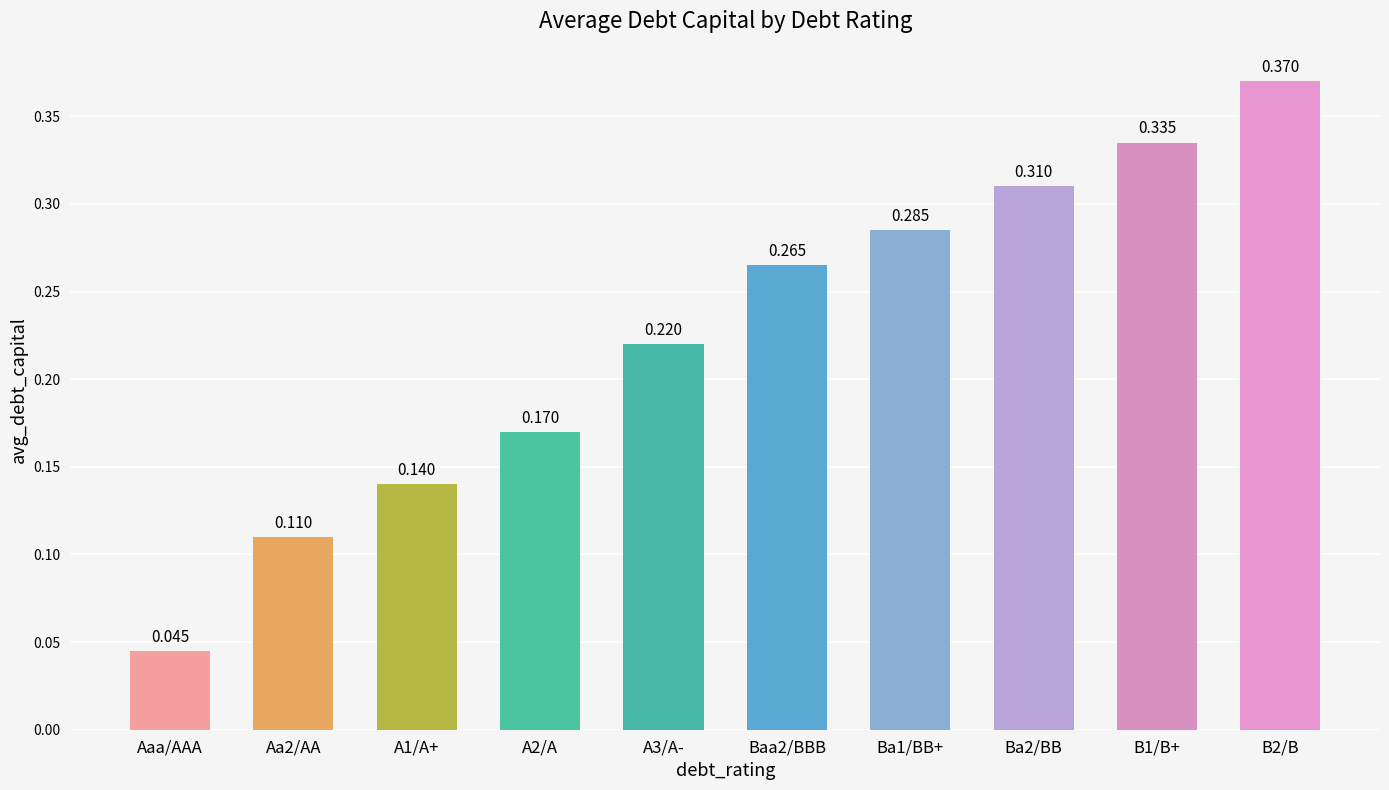

Which label corresponds to the smallest value in the chart?

Aaa/AAA